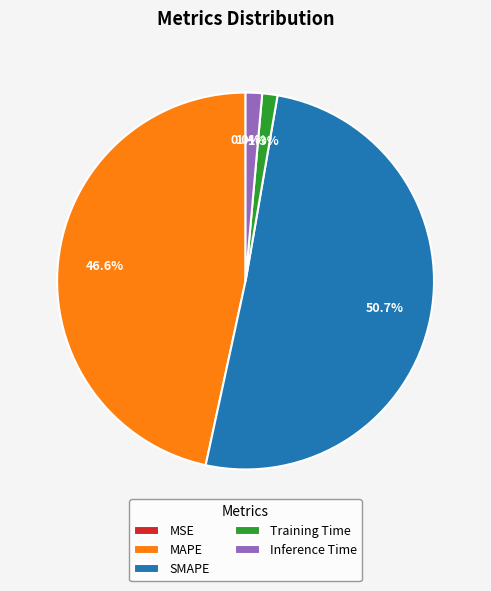

To the nearest percent, what is the combined percentage of SMAPE and MAPE?

97%